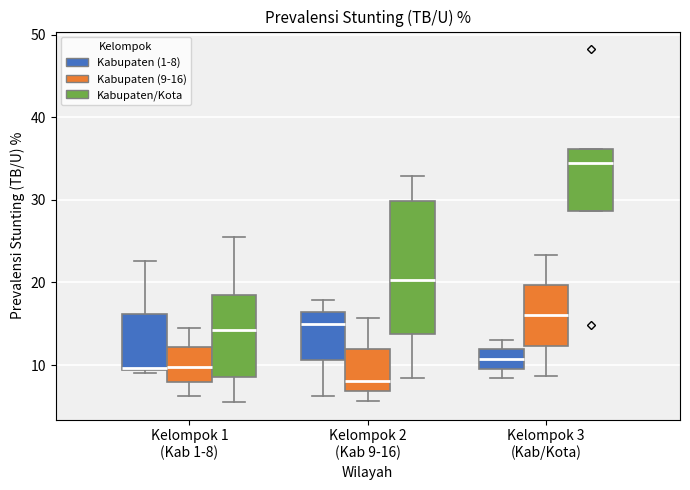

Where does the median line of the box for Kelompok 3 (Kab/Kota) (Kabupaten (1-8)) sit on the y-axis? The values are not printed on the chart, so give them approximately, as read against the axis.

11